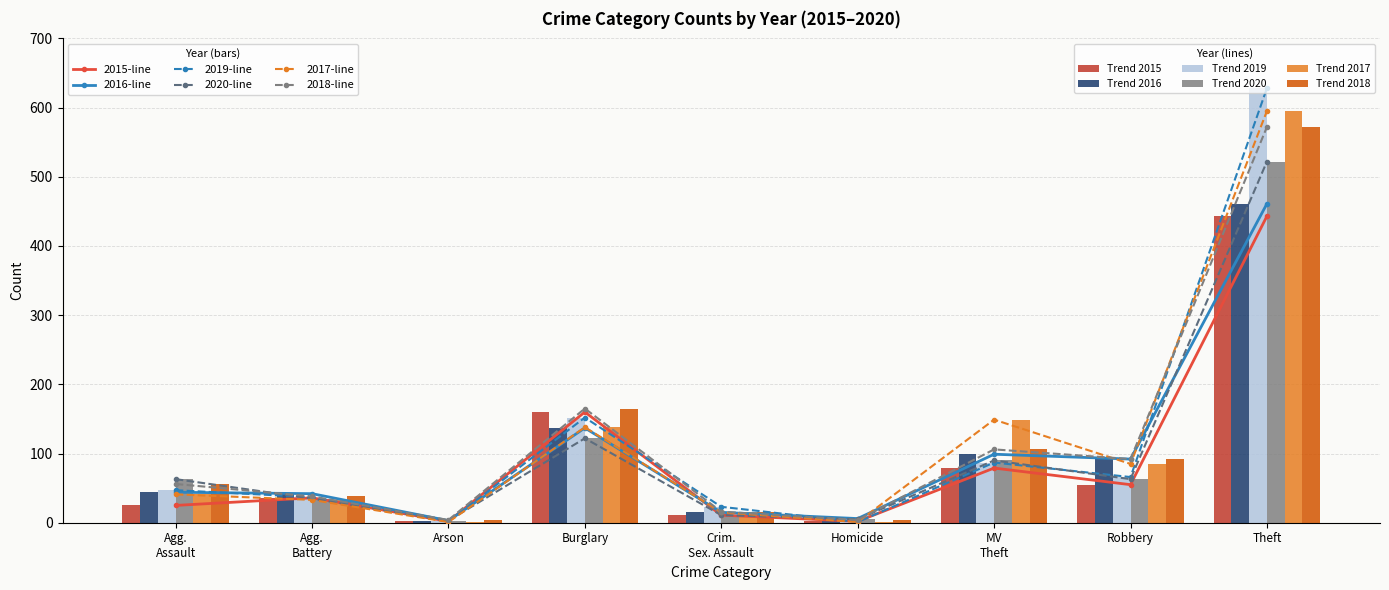

At which label does 2019-line reach its minimum?

Homicide